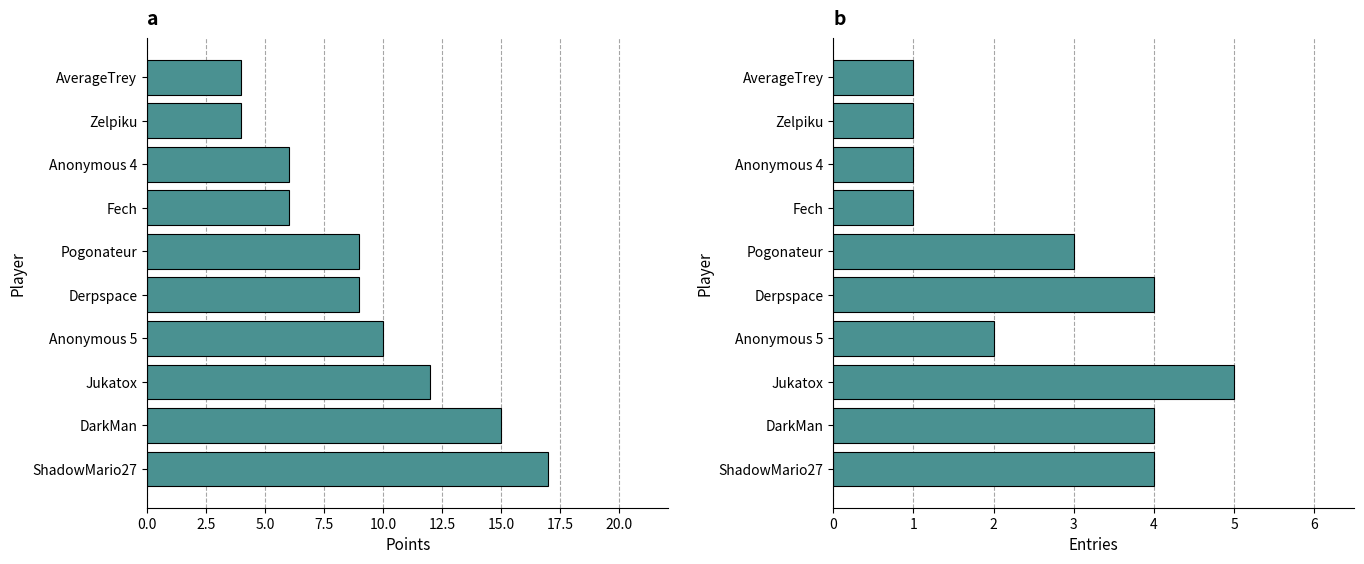

List the series in order of their overall mean, highest first.

Points, Entries